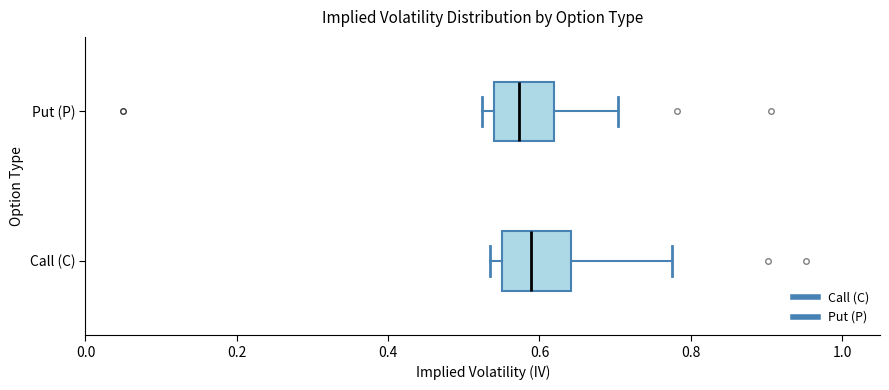

Reading bottom to top, transcribe this box plot: for each box, give where its median line is, the range the box spans, and where its two whiskers end, as read against the x-axis. The values are not printed on the chart, so give them approximately, as read against the axis.

Call (C): median 0.58, box 0.56 to 0.64, whiskers 0.54 to 0.78
Put (P): median 0.58, box 0.54 to 0.62, whiskers 0.52 to 0.70